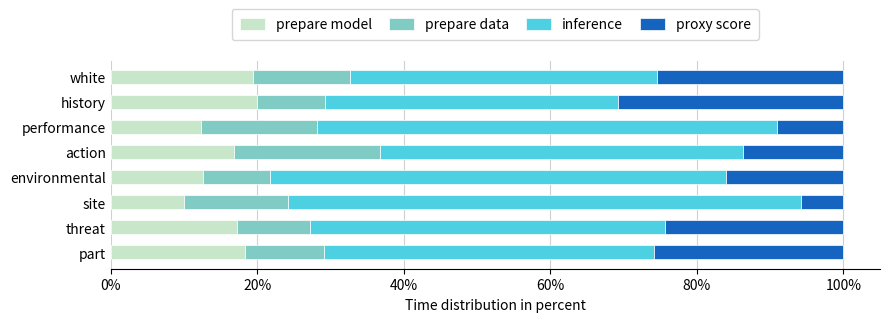

What is the highest value of the prepare model series?

20.0